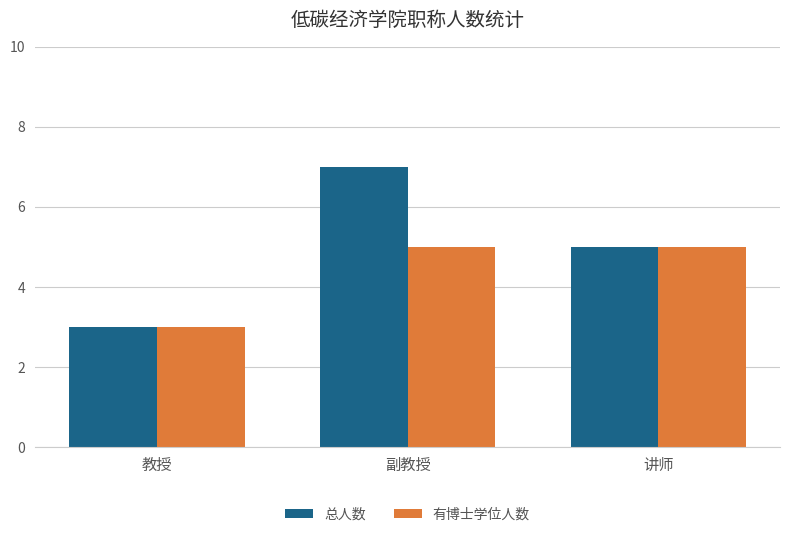

What is the difference between the maximum and minimum values in the 总人数 series?

4